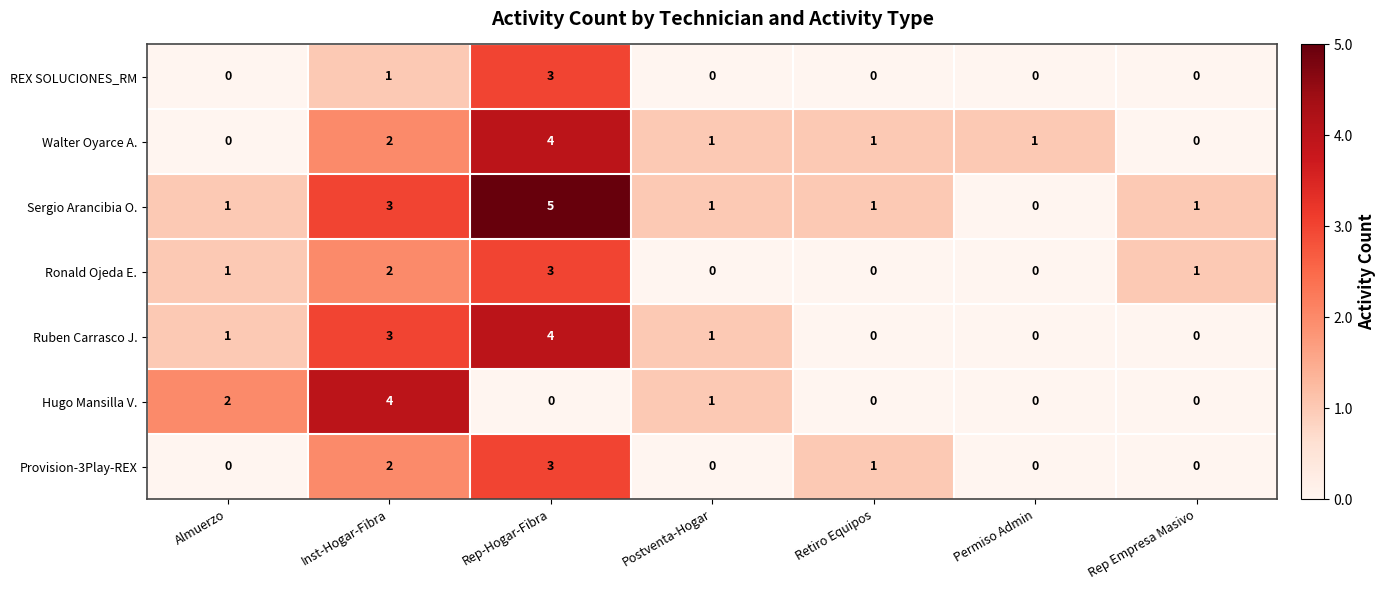

Which series has the largest range (max minus min)?

Sergio Arancibia O.